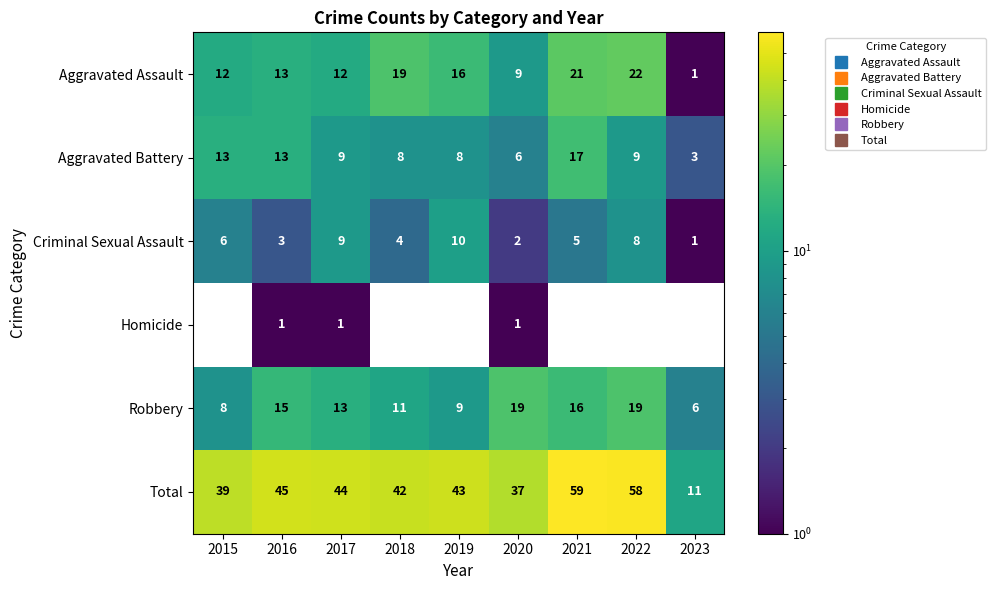

Which category has the lowest value in the Criminal Sexual Assault series?

2023